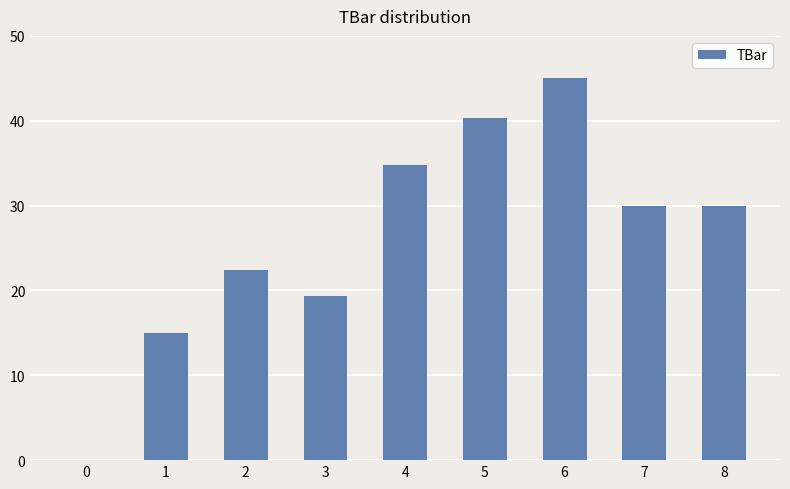

At which category does the chart reach its peak across all series?

6